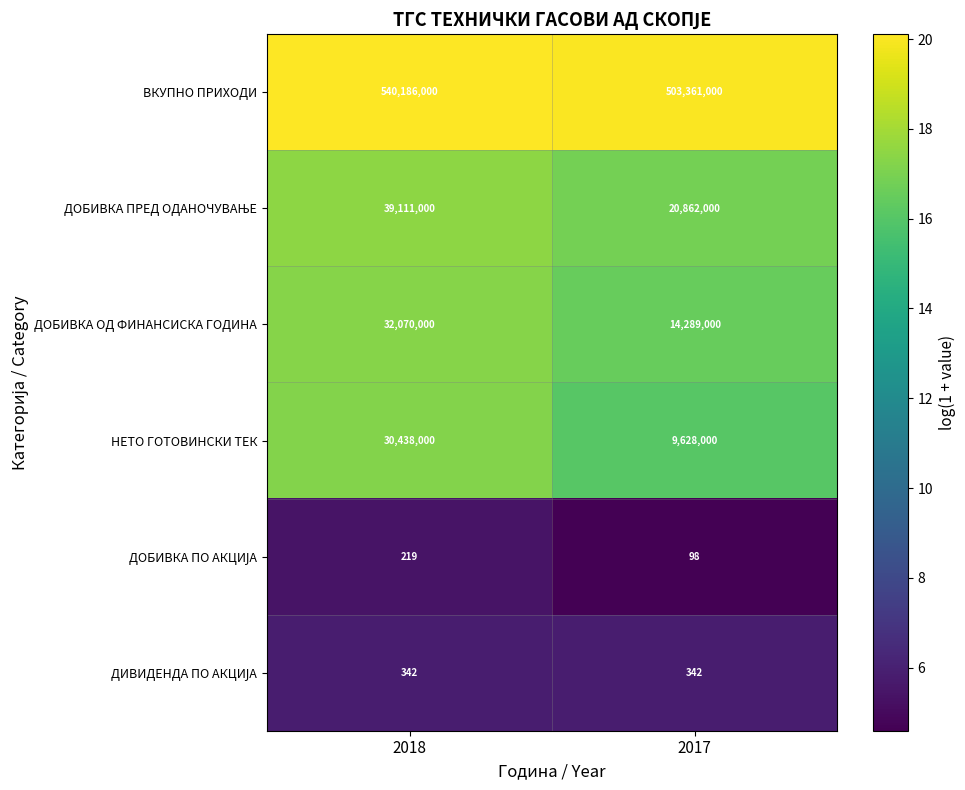

Rank the categories by ДОБИВКА ОД ФИНАНСИСКА ГОДИНА value from lowest to highest.

2017, 2018